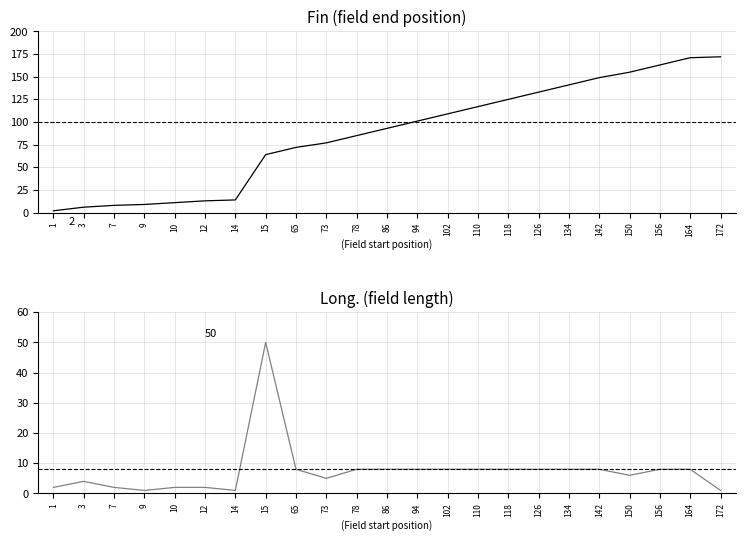

What is the difference between the highest and lowest values at 14?

13